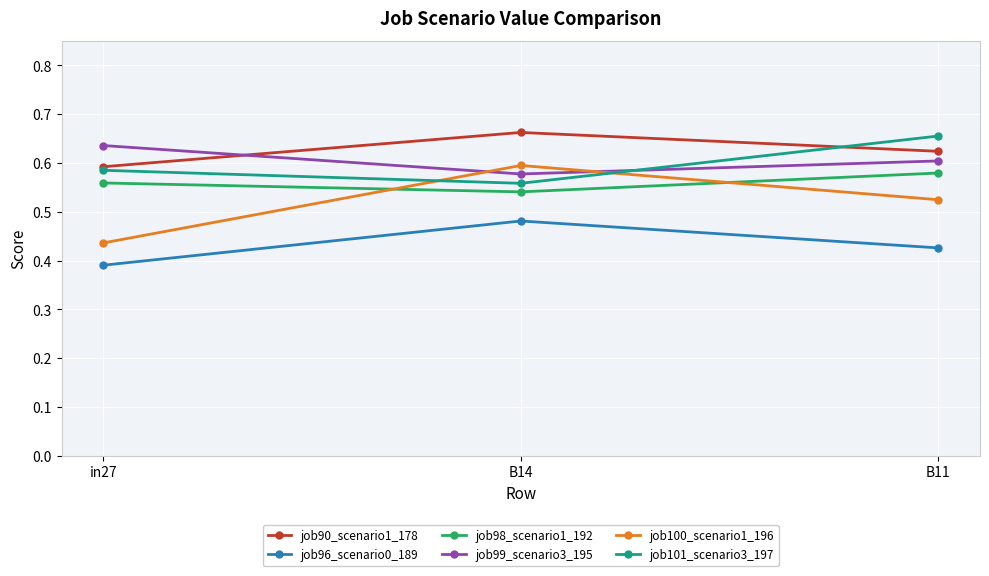

Is the value of job101_scenario3_197 at B14 greater than the value of job90_scenario1_178 at B11?

No